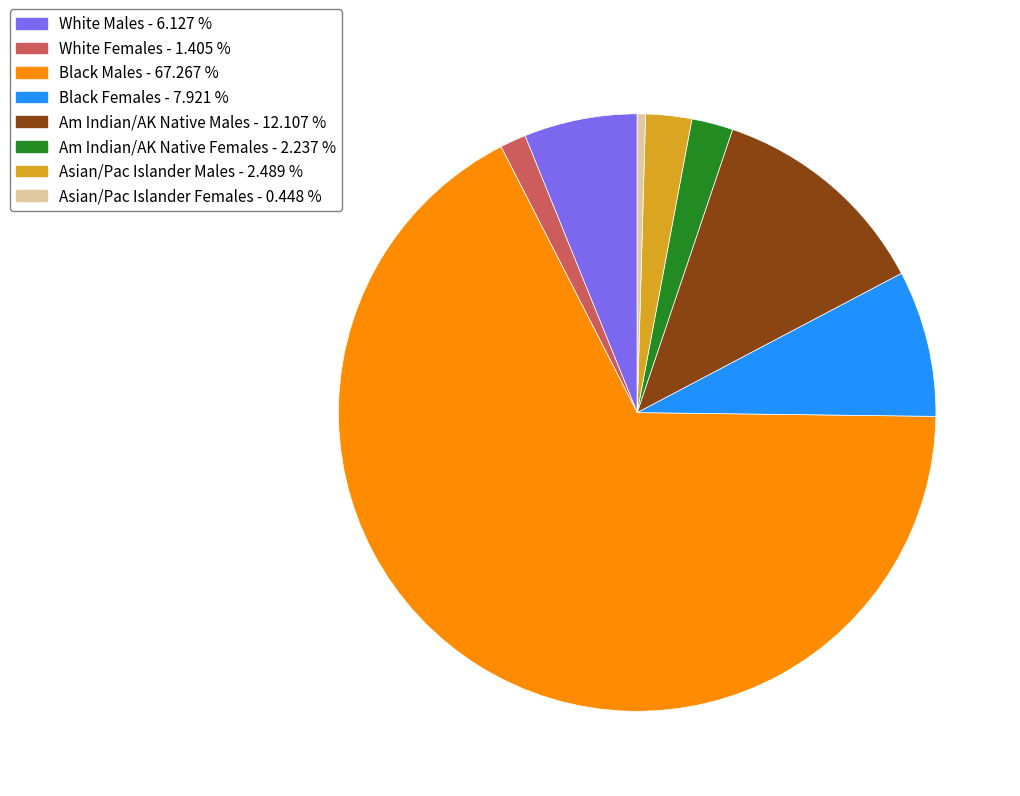

Combined, do Black Males and Am Indian/AK Native Males account for over 50%?

Yes